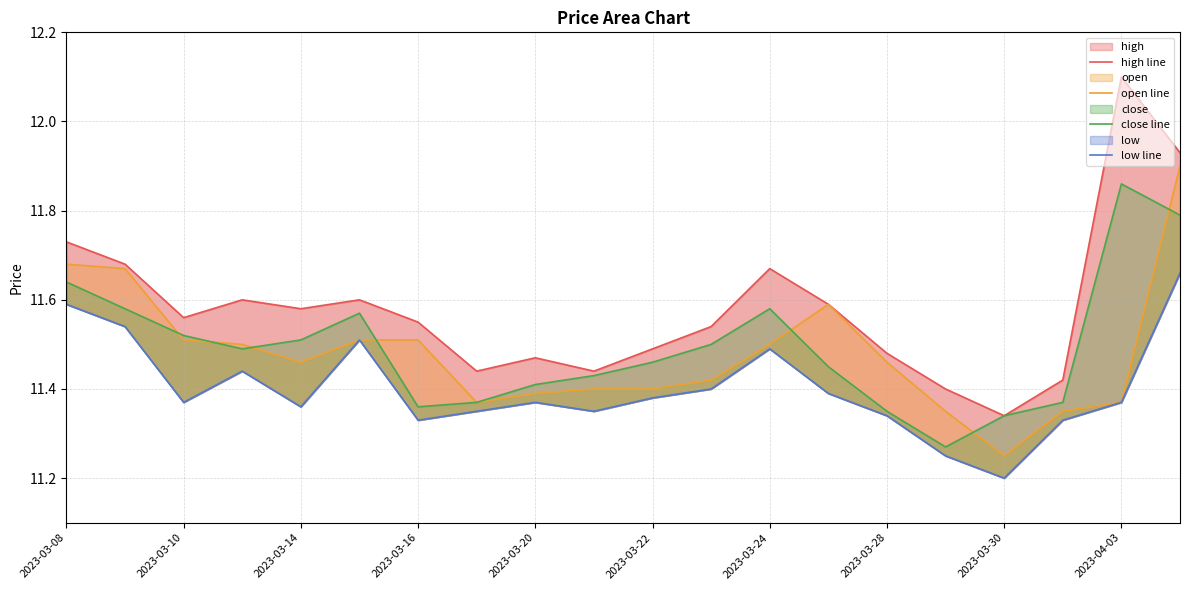

Rank the series at 2023-03-14 from lowest to highest value.

low line, open line, close line, high line